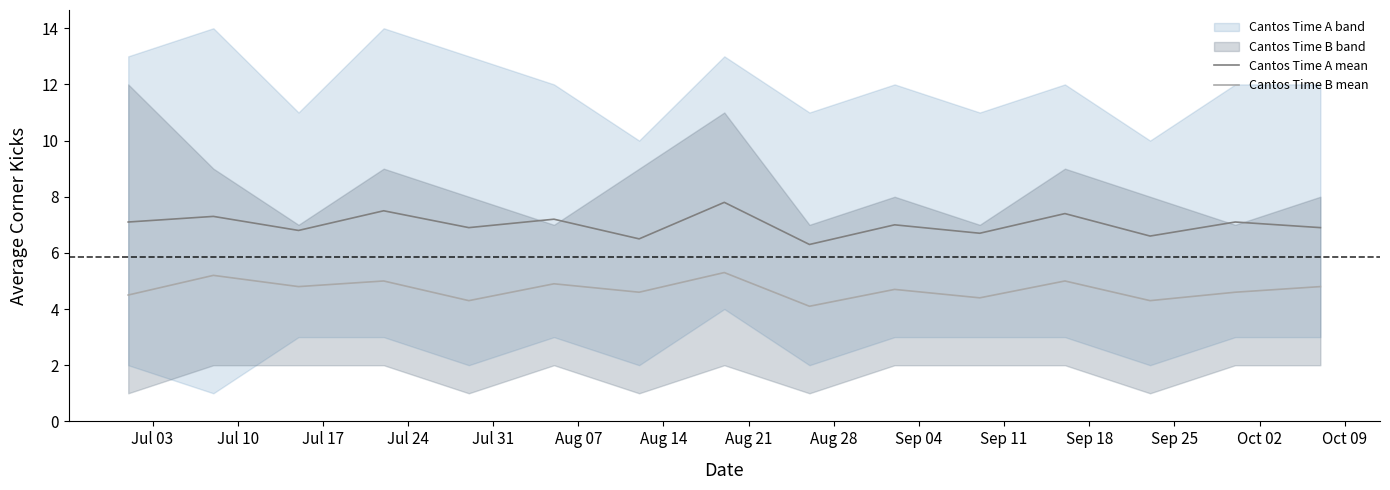

What is the minimum value for Cantos Time A mean?

6.3